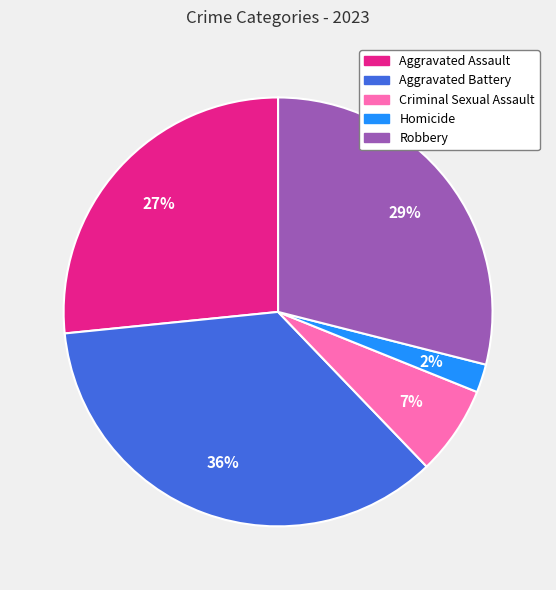

What is the ratio of the value at Aggravated Assault to the value at Robbery?

0.9